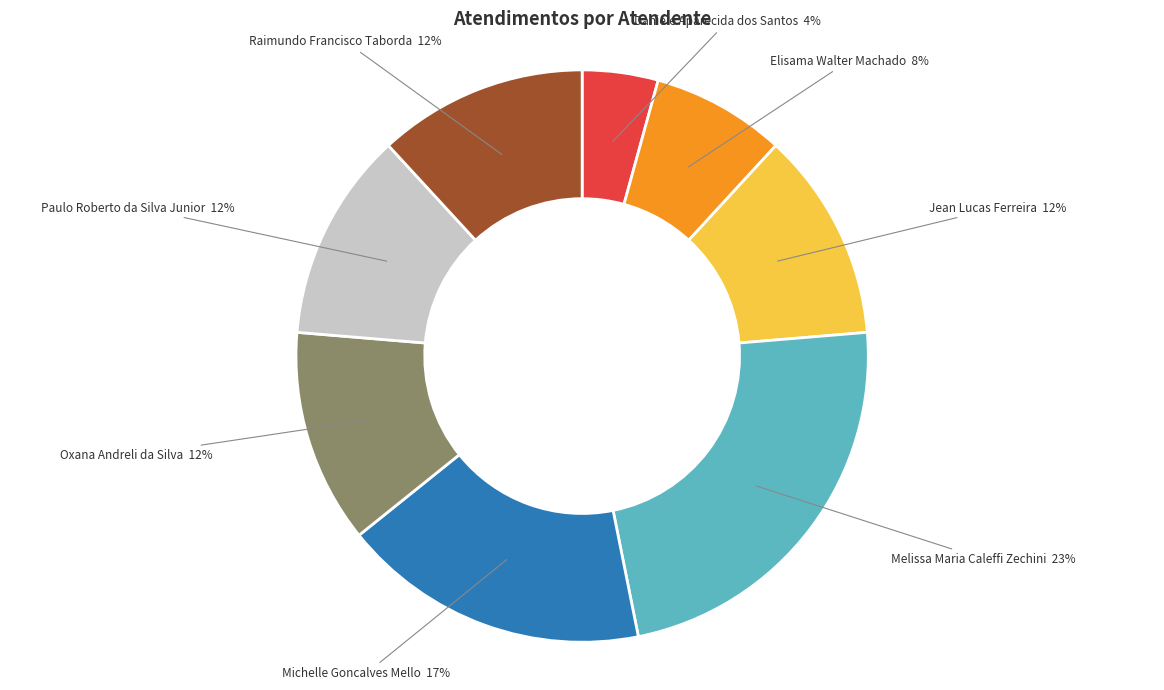

How many segments does this pie chart have?

8